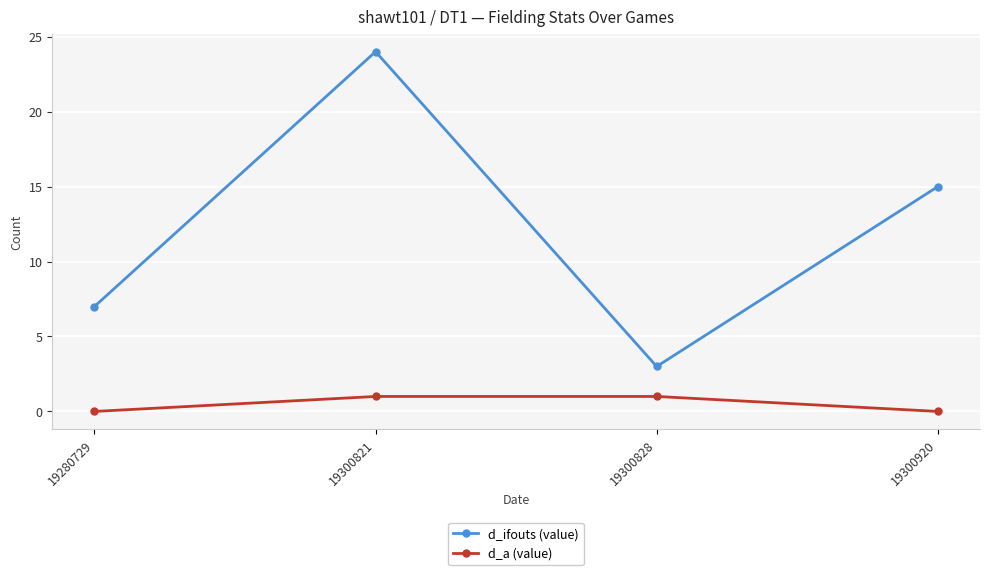

True or false: d_ifouts (value) has more than 2 points higher than both neighbors.

False